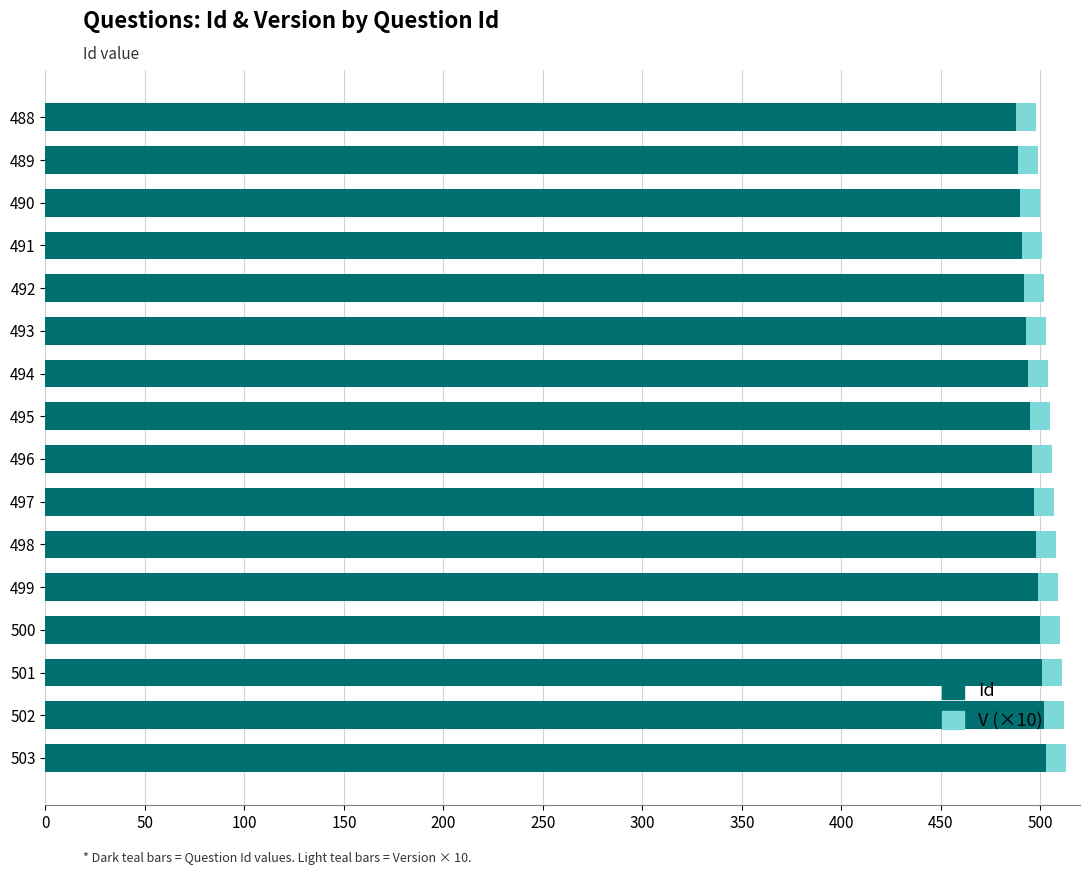

True or false: Id has a value of 679 at 492.

False